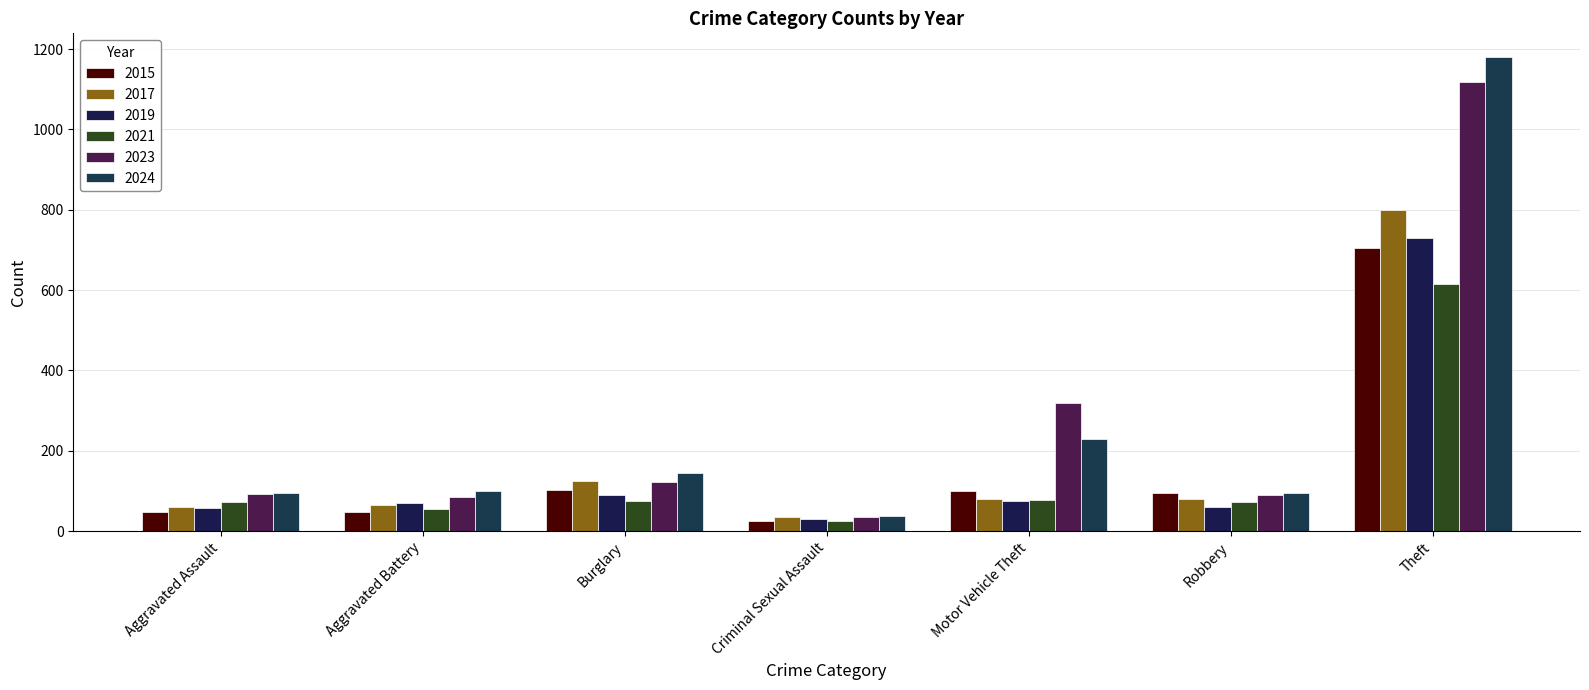

Reading left to right, what are all the values shown in this chart?

2015: Aggravated Assault=47	Aggravated Battery=48	Burglary=103	Criminal Sexual Assault=24	Motor Vehicle Theft=101	Robbery=95	Theft=705
2017: Aggravated Assault=60	Aggravated Battery=64	Burglary=126	Criminal Sexual Assault=35	Motor Vehicle Theft=81	Robbery=80	Theft=800
2019: Aggravated Assault=58	Aggravated Battery=71	Burglary=91	Criminal Sexual Assault=31	Motor Vehicle Theft=75	Robbery=59	Theft=729
2021: Aggravated Assault=72	Aggravated Battery=55	Burglary=74	Criminal Sexual Assault=24	Motor Vehicle Theft=78	Robbery=73	Theft=616
2023: Aggravated Assault=93	Aggravated Battery=85	Burglary=123	Criminal Sexual Assault=34	Motor Vehicle Theft=318	Robbery=90	Theft=1117
2024: Aggravated Assault=94	Aggravated Battery=101	Burglary=144	Criminal Sexual Assault=38	Motor Vehicle Theft=229	Robbery=96	Theft=1180